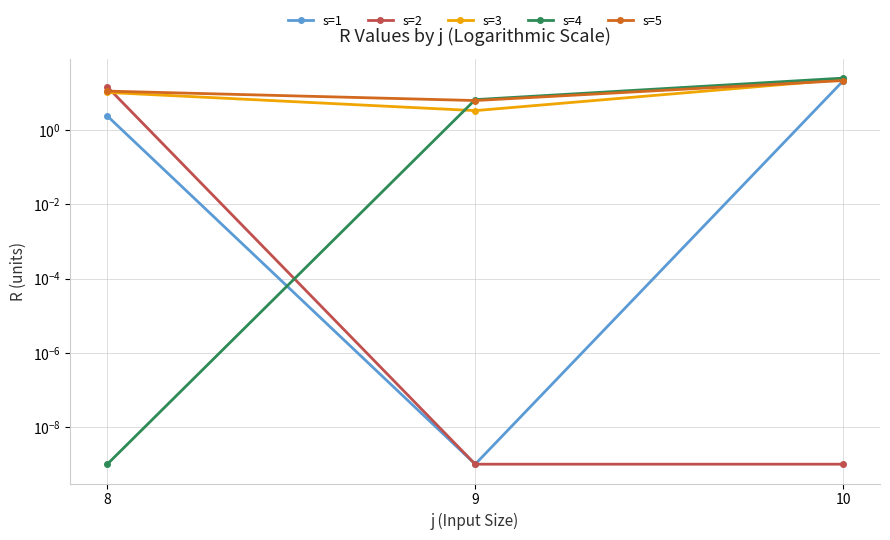

At which category does the chart reach its minimum across all series?

9